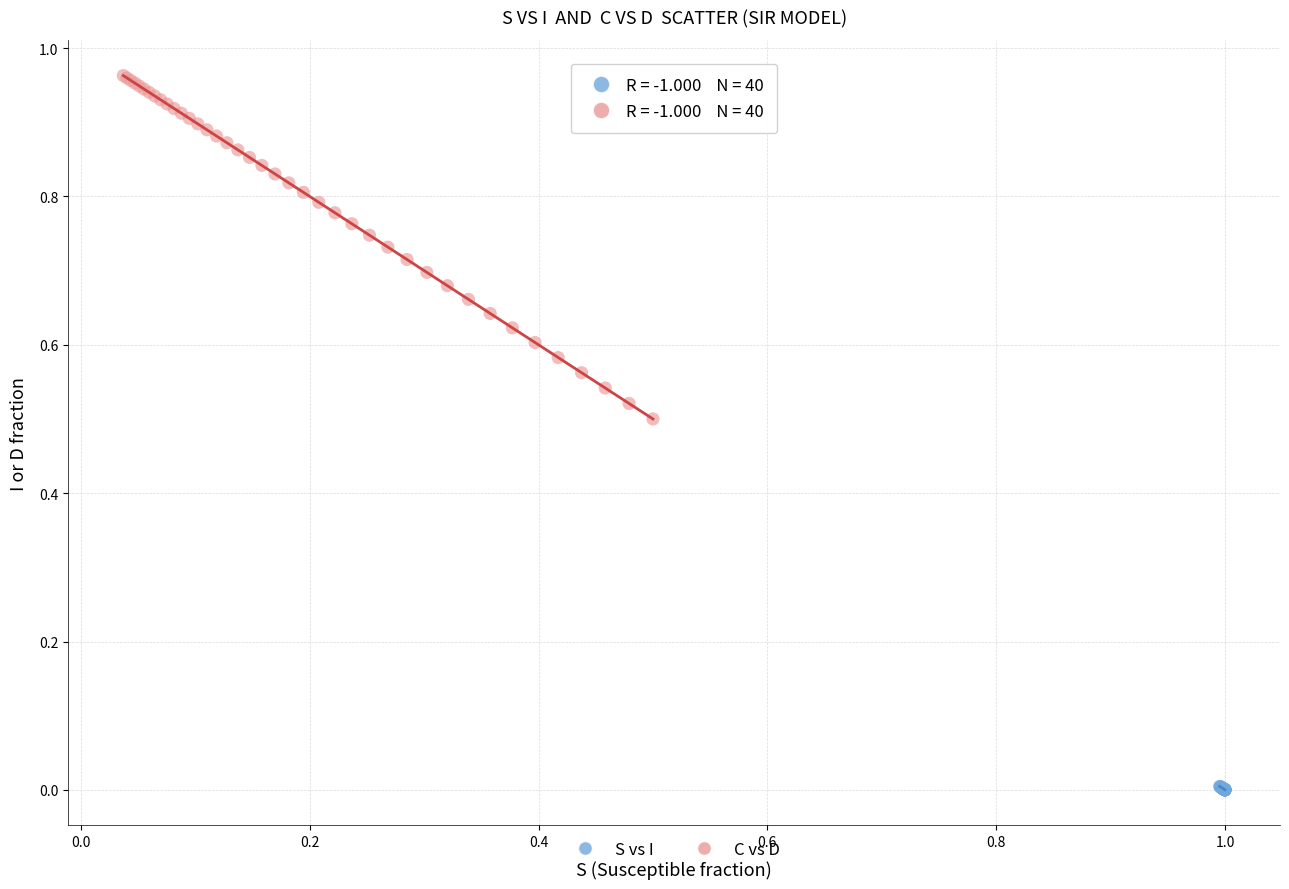

Which series has the largest Y range (max minus min)?

C vs D